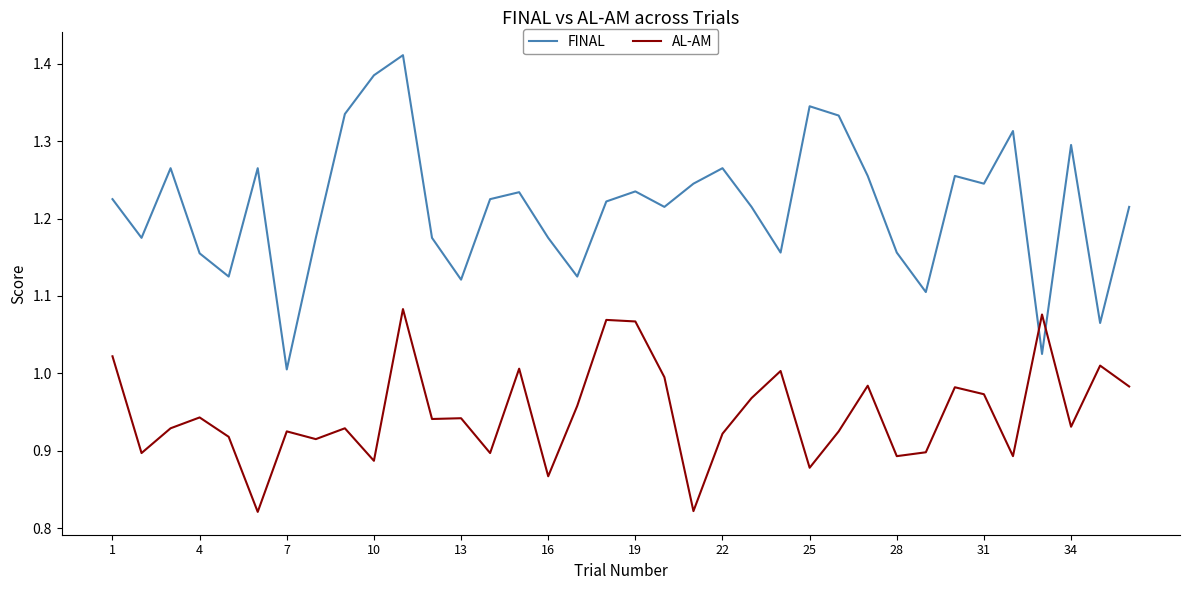

In FINAL, how many points are lower than both neighbors (excluding endpoints)?

11